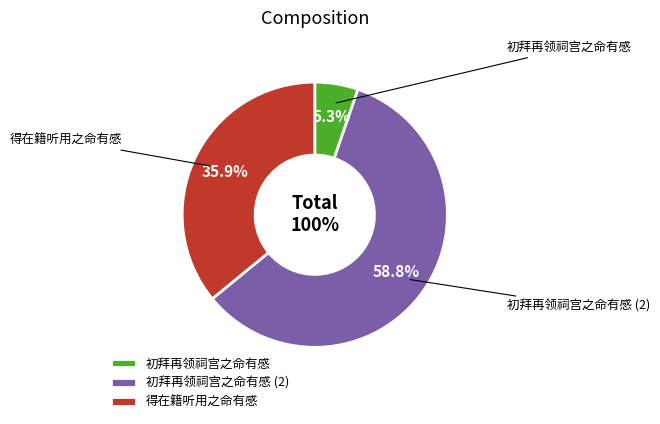

Between 初拜再领祠宫之命有感 and 得在籍听用之命有感, which is larger?

得在籍听用之命有感